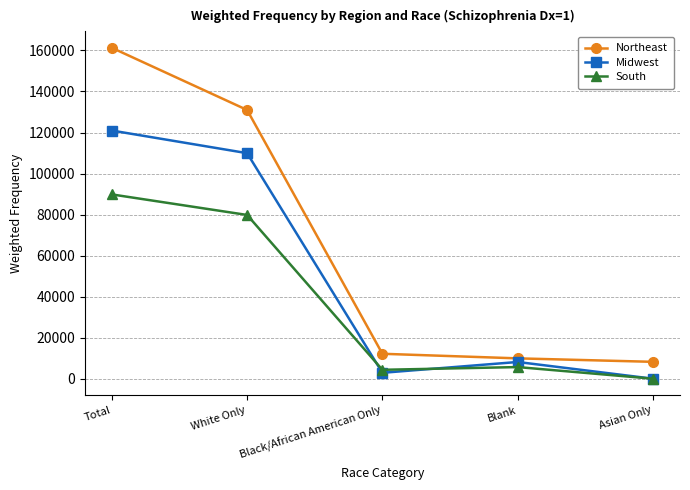

Which category has the lowest value in the Midwest series?

Asian Only